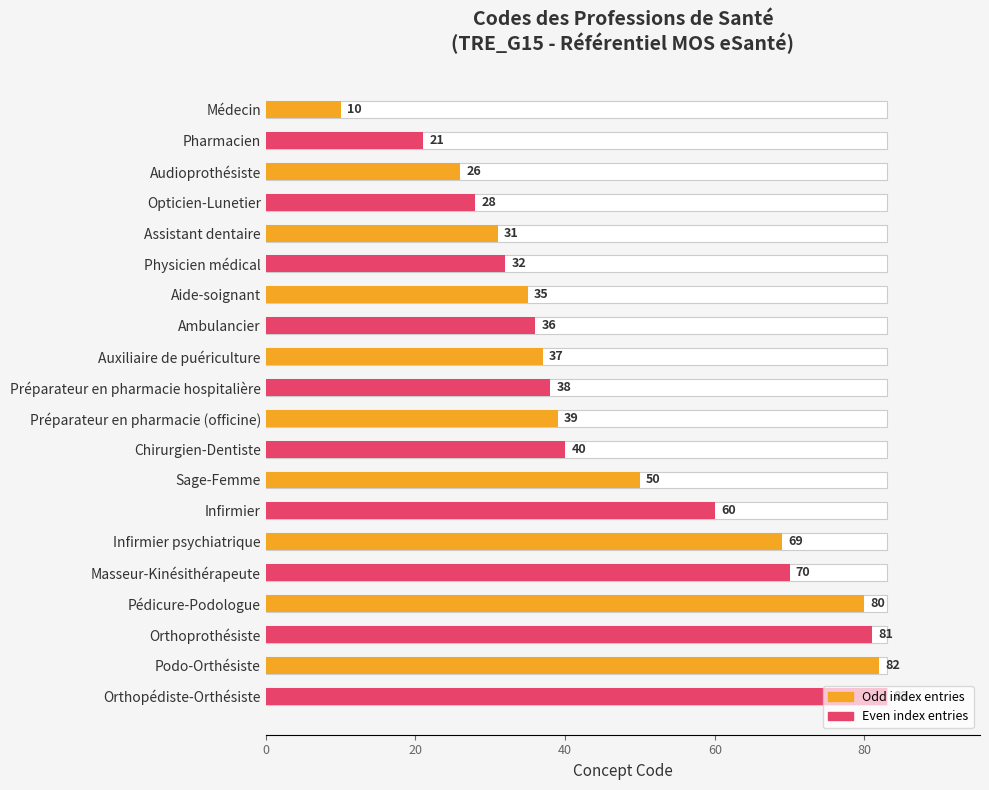

What is the greatest value displayed?

83